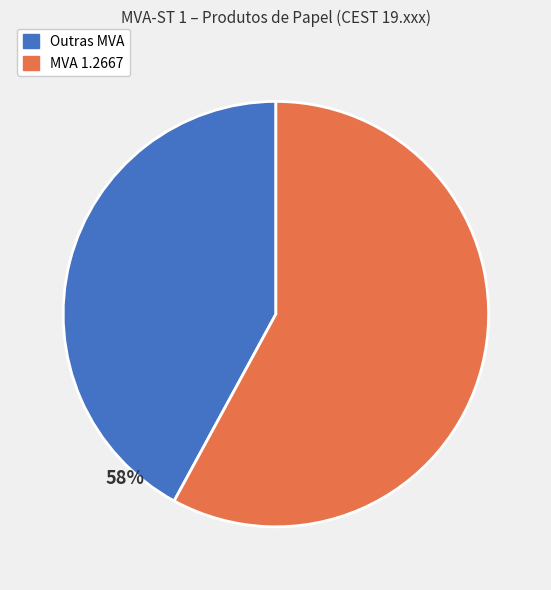

To the nearest percent, what is the difference between the largest and smallest slice percentages?

16%